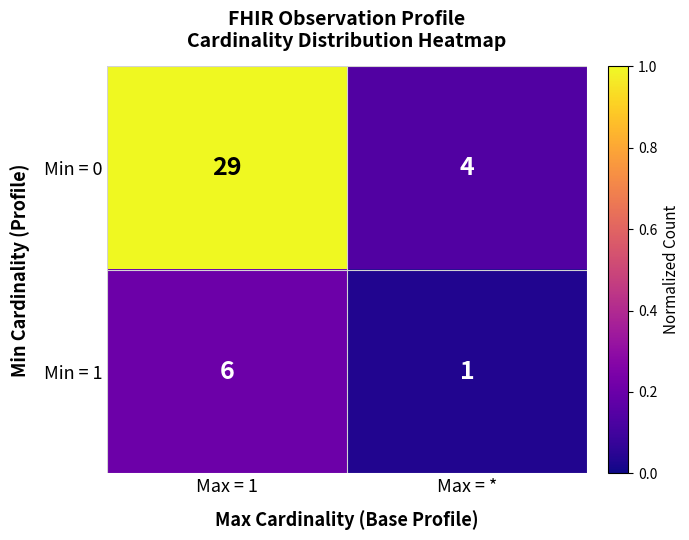

Which series has the largest total across all categories?

Min = 0